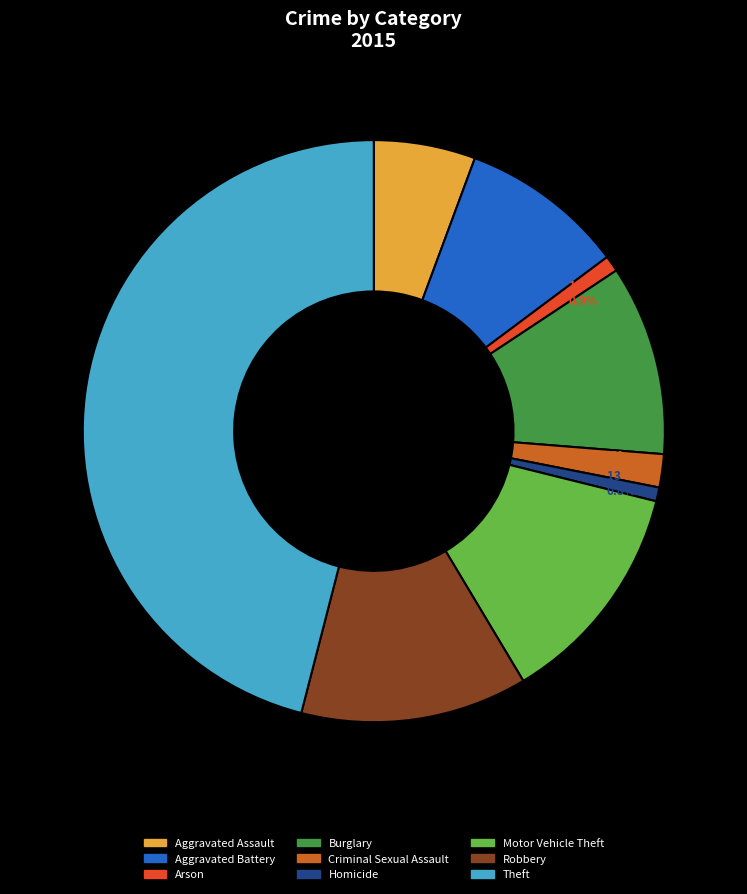

Between Aggravated Assault and Arson, which is larger?

Aggravated Assault